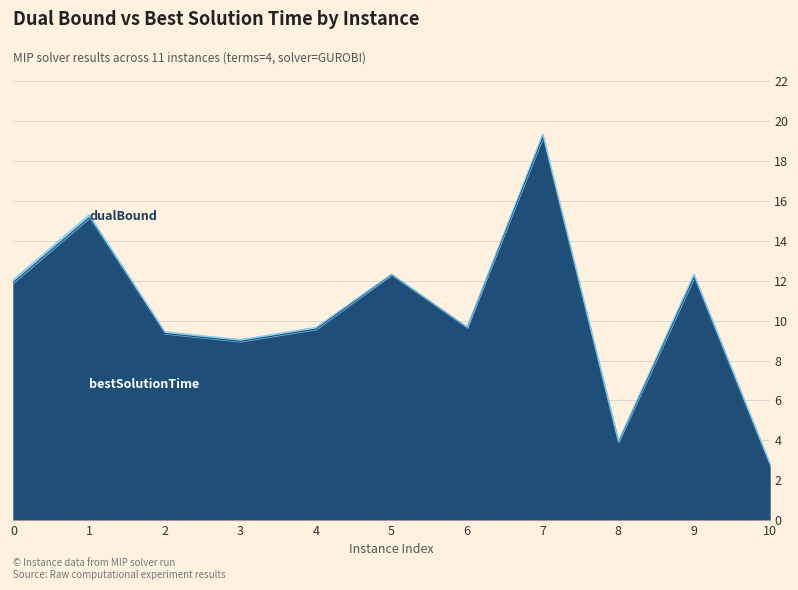

What is the value of the 6th point from the left?

12.3